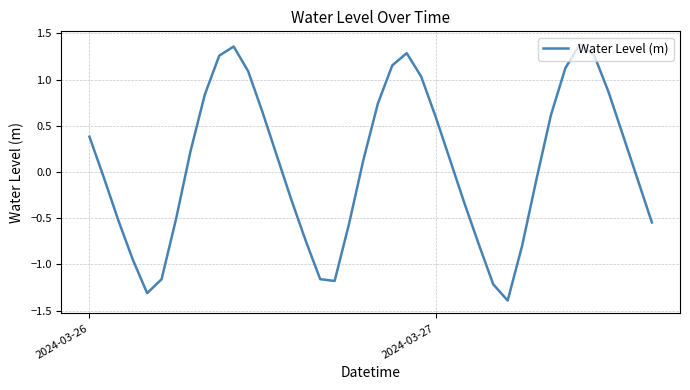

What is the minimum value shown in the chart?

-1.4